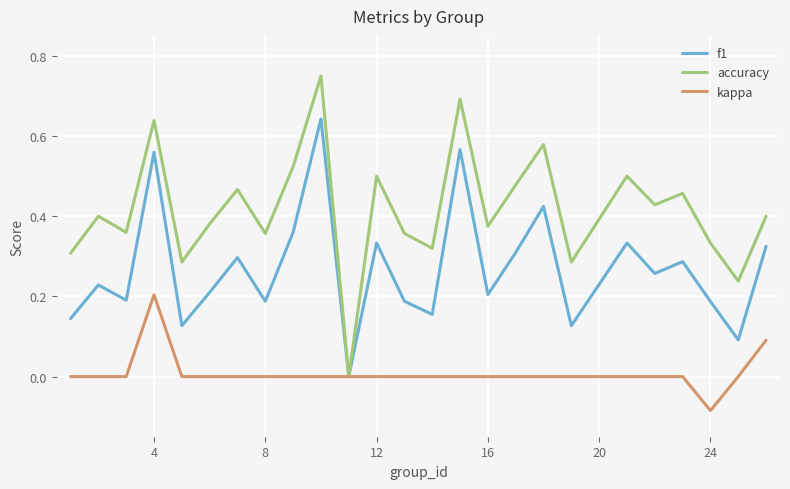

Is this an area chart (filled region under the line)?

No